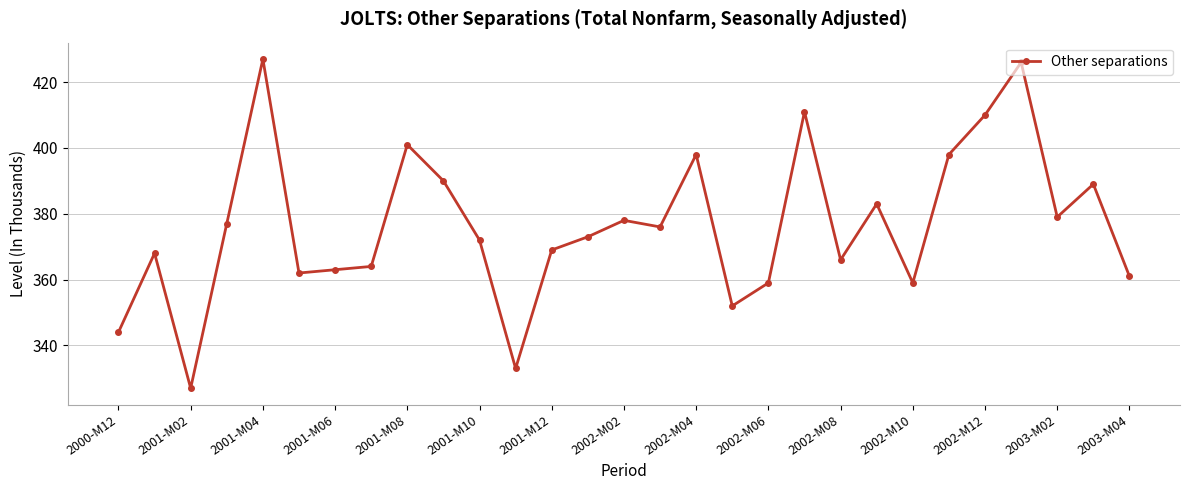

What is the value of the 15th point from the left?

378